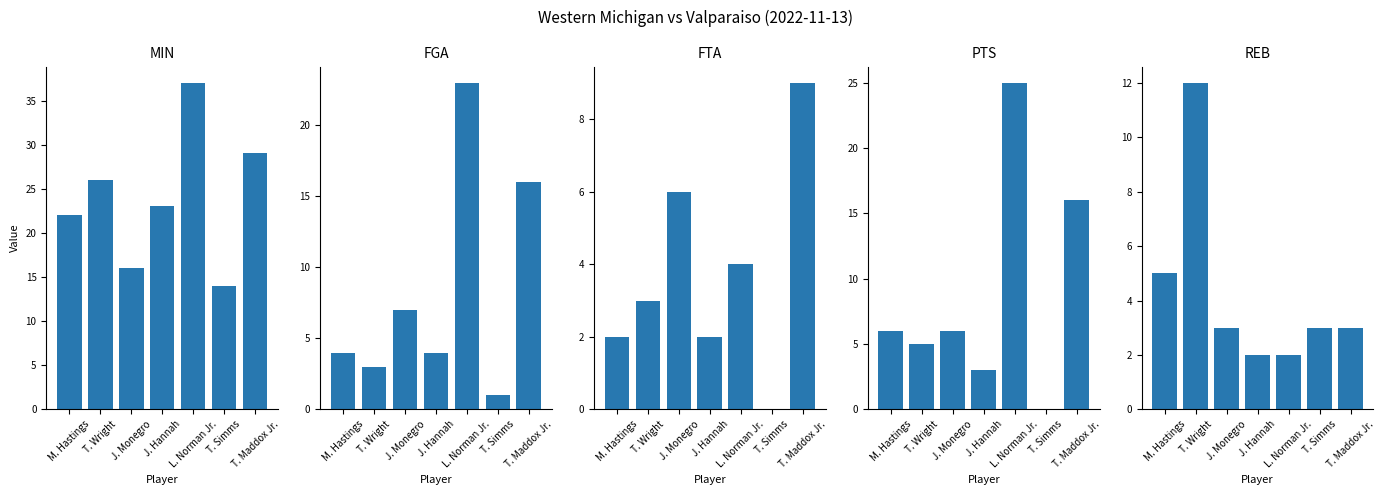

At how many categories does at least one series exceed 33?

1